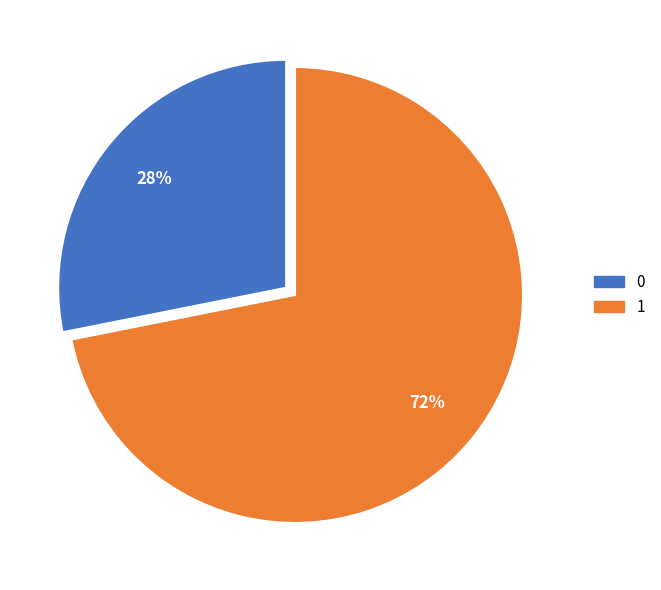

How many segments does this pie chart have?

2